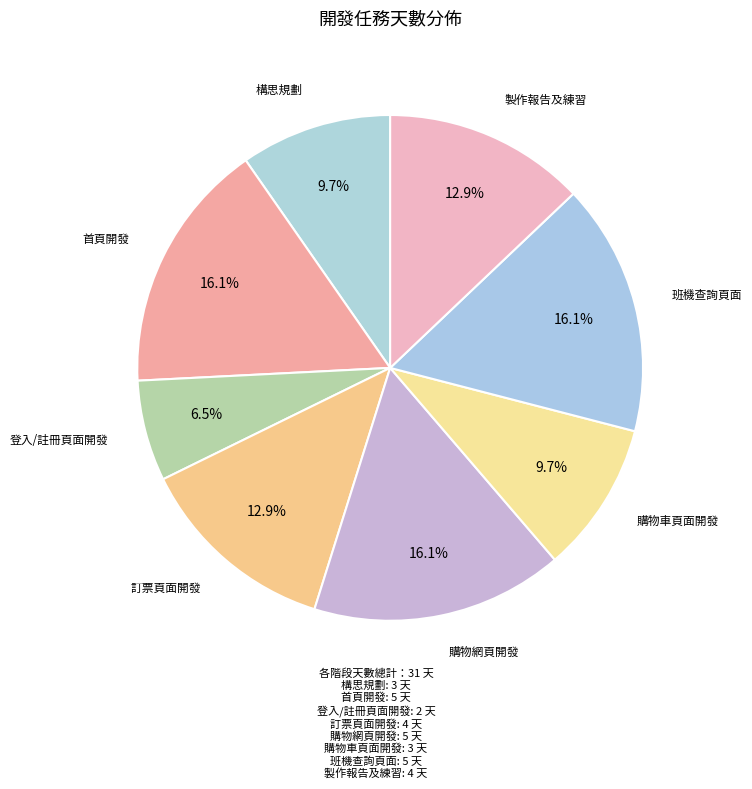

Which slice is the smallest?

登入/註冊頁面開發